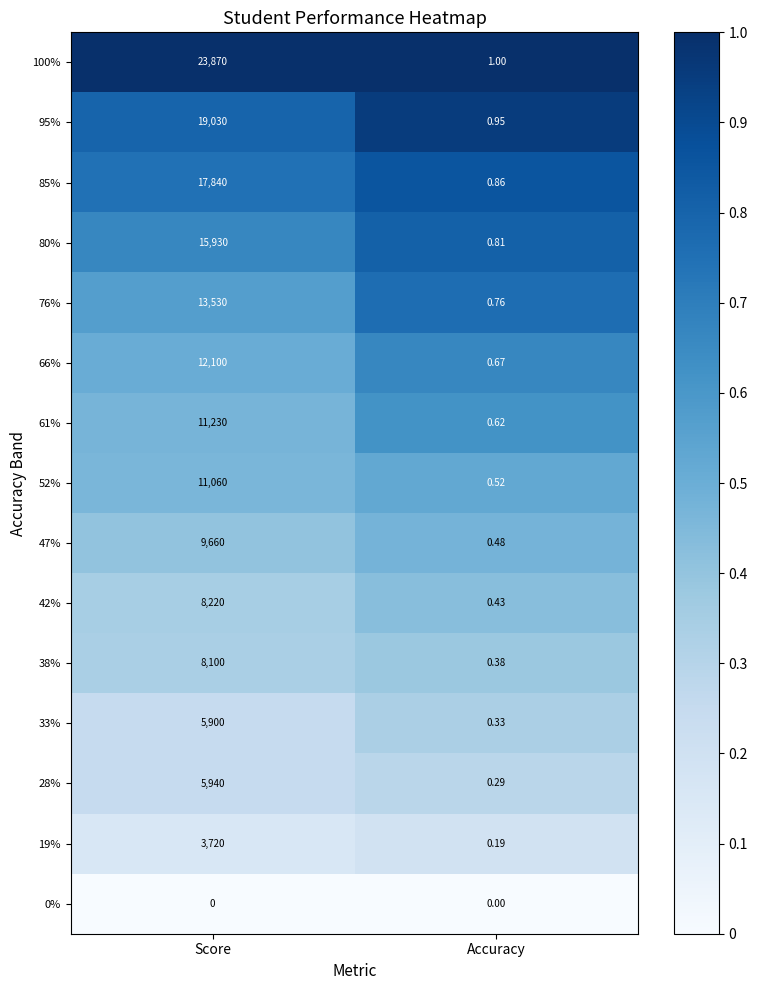

At which label is 85% closest to 8920?

Accuracy